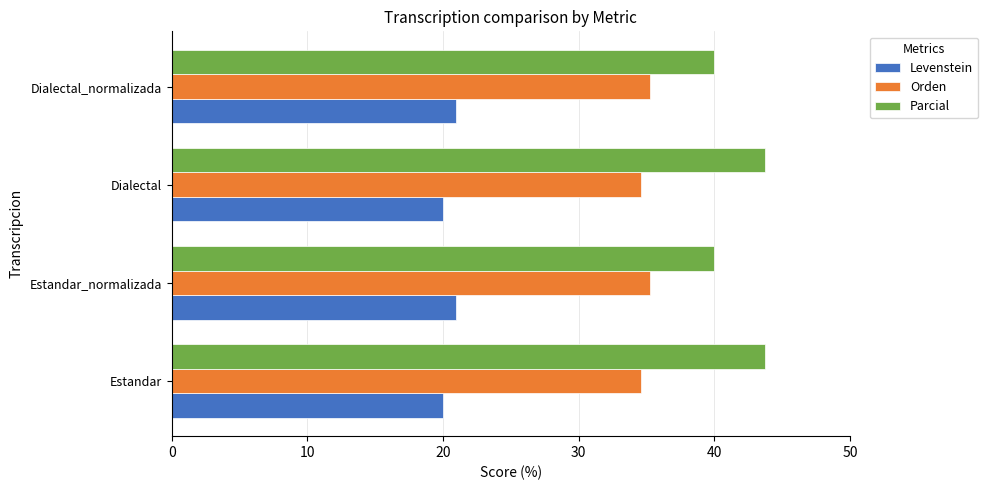

What is the total value across all series at Estandar_normalizada?

96.2